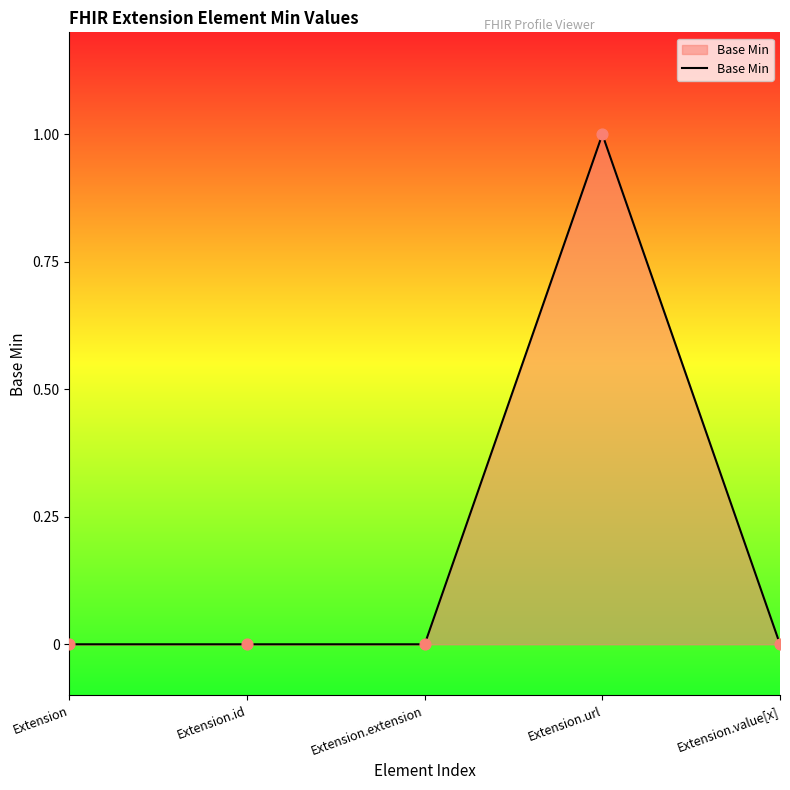

Between Extension.value[x] and Extension.url, which is larger?

Extension.url